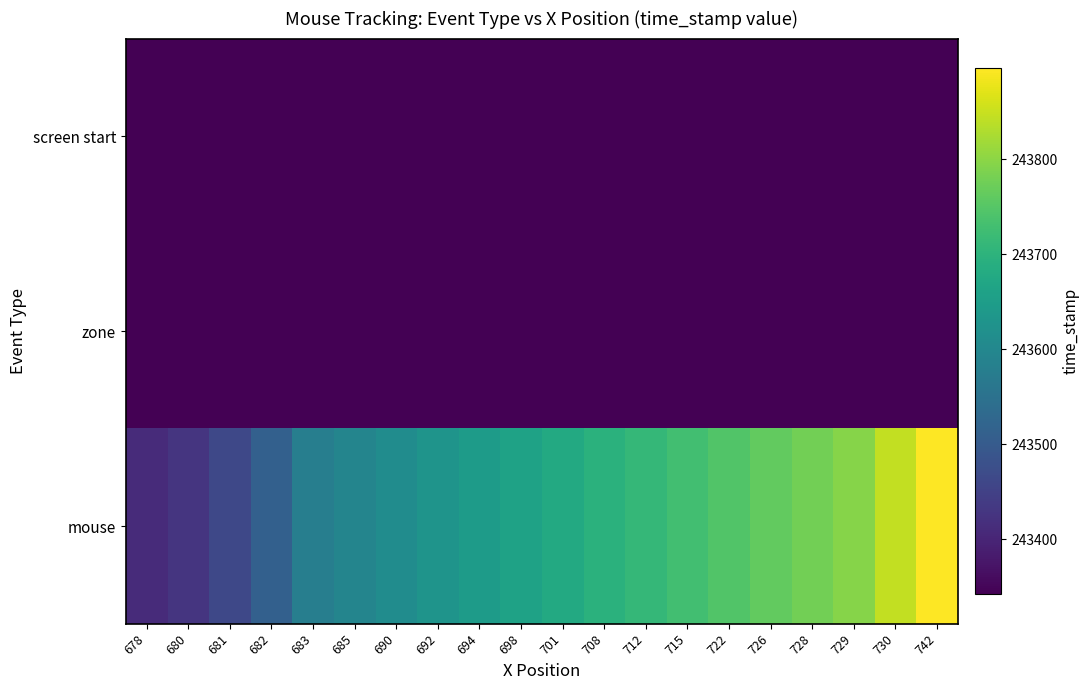

Which series has the largest total across all categories?

mouse